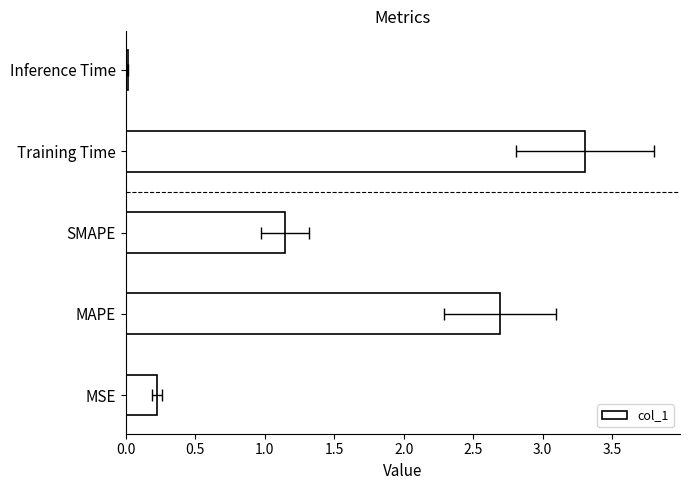

Does the chart contain stacked bars?

No